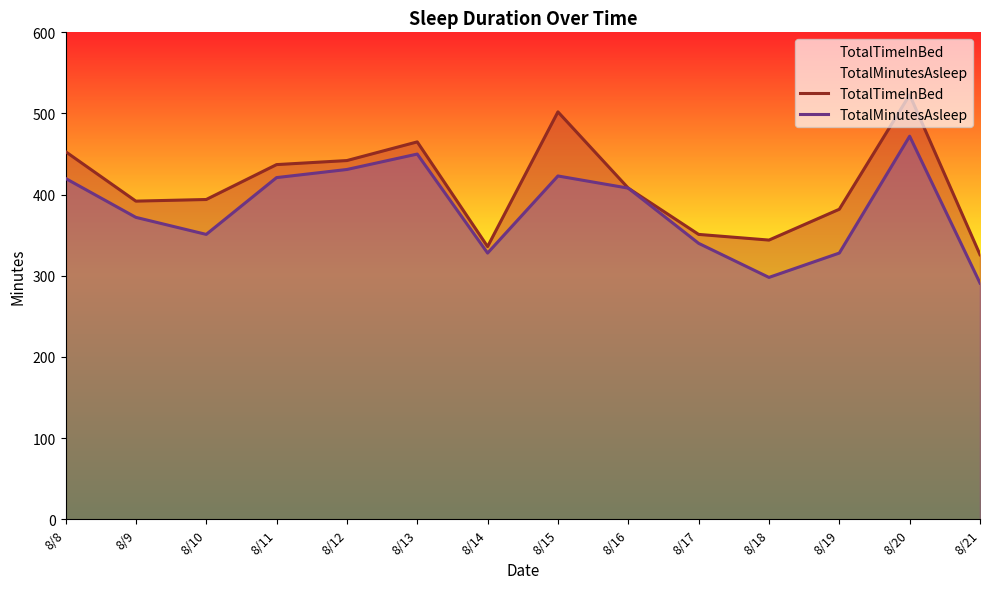

Reading left to right, list all the values displayed in this chart.

TotalTimeInBed: 453	392	394	437	442	465	336	502	408	351	344	382	523	326
TotalMinutesAsleep: 420	372	351	421	431	450	328	423	408	340	298	328	472	291